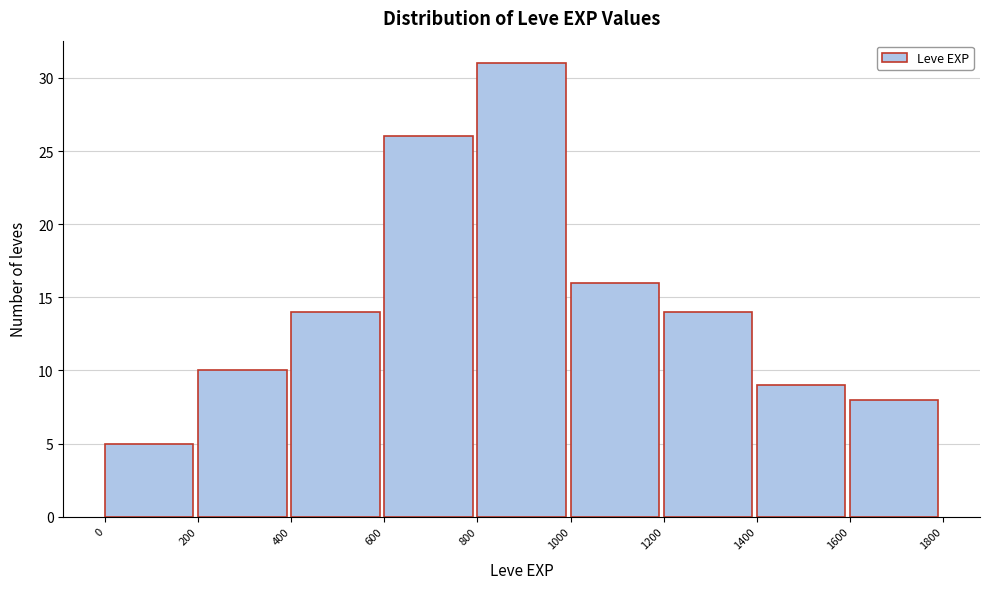

Which range on the x-axis has the tallest bar?

800 to 1000